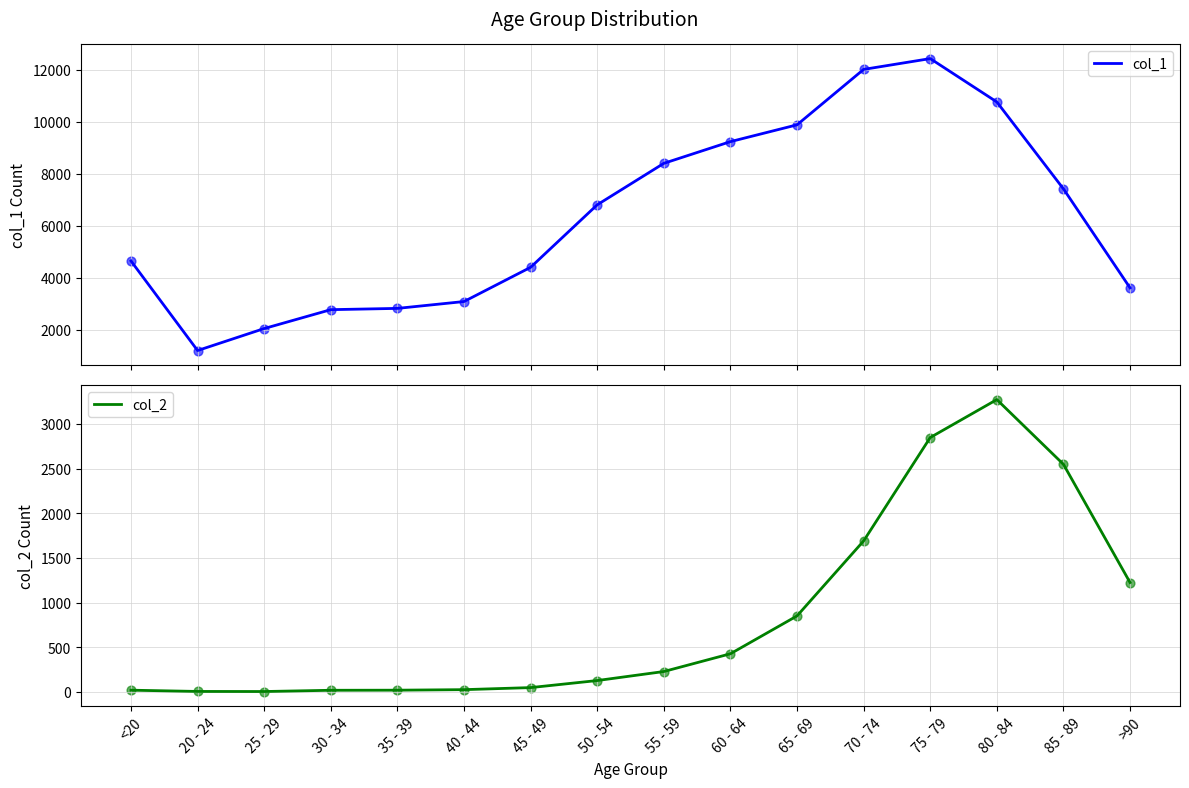

Is the value of col_1 at 35 - 39 greater than the value of col_2 at <20?

Yes